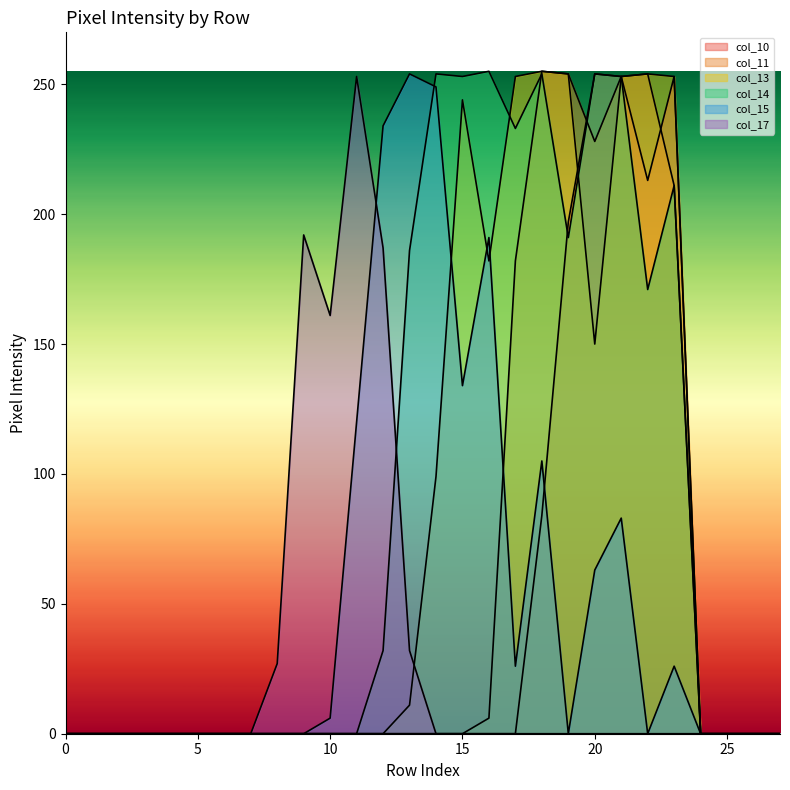

Does the chart have visible grid lines?

No